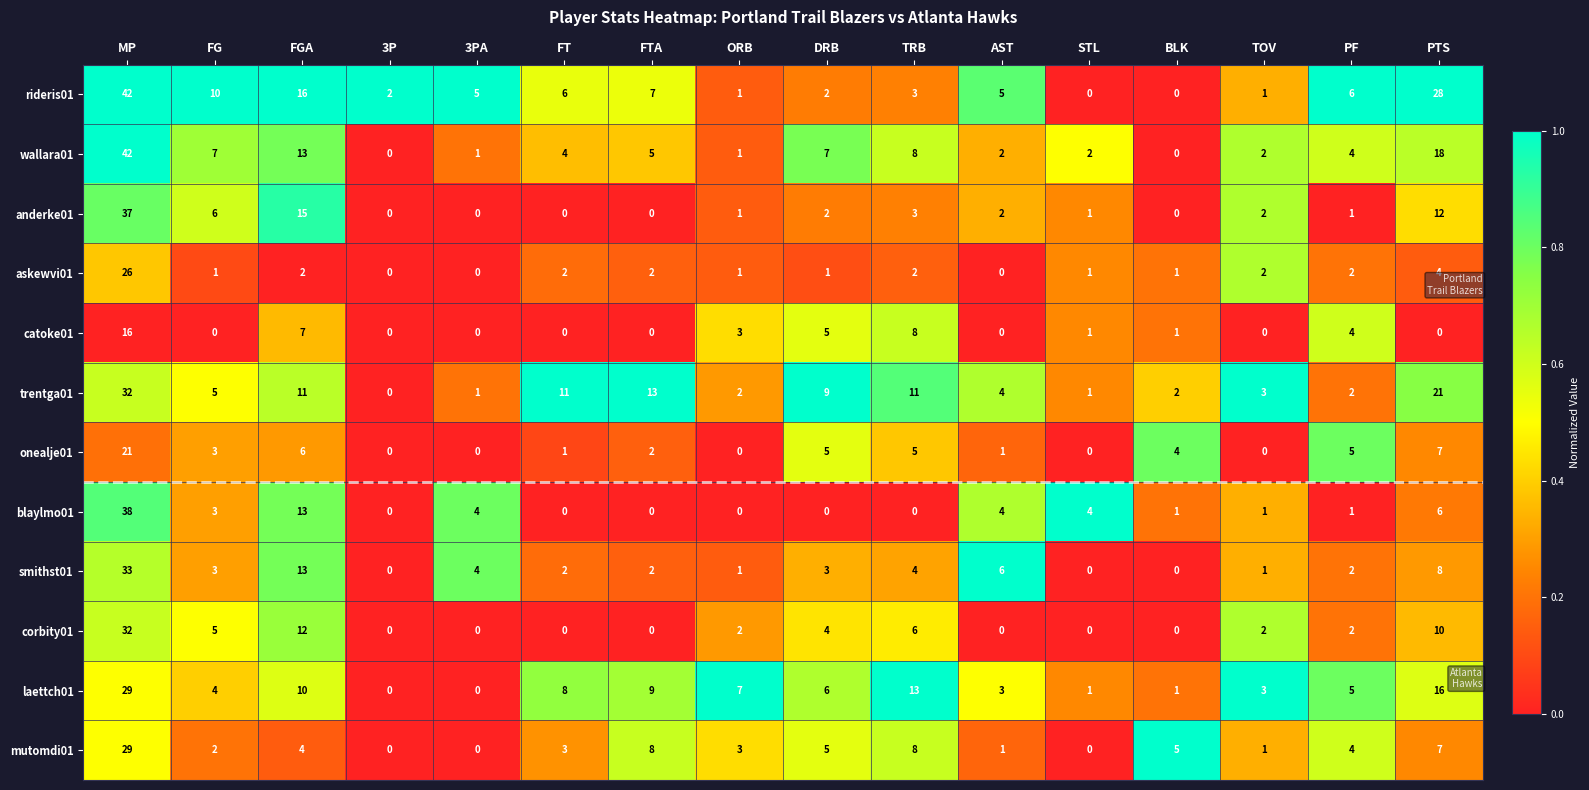

The rideris01 series shows 2 at TRB. True or false?

False